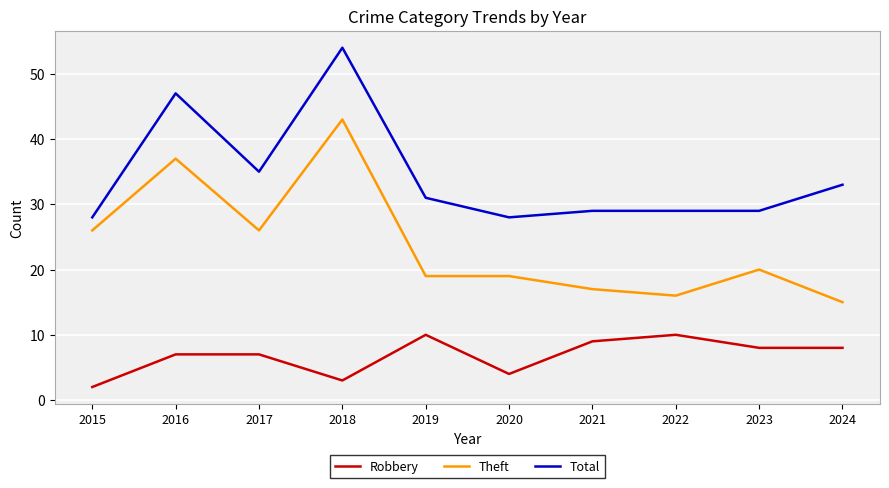

List the series in order of their peak value, highest first.

Total, Theft, Robbery